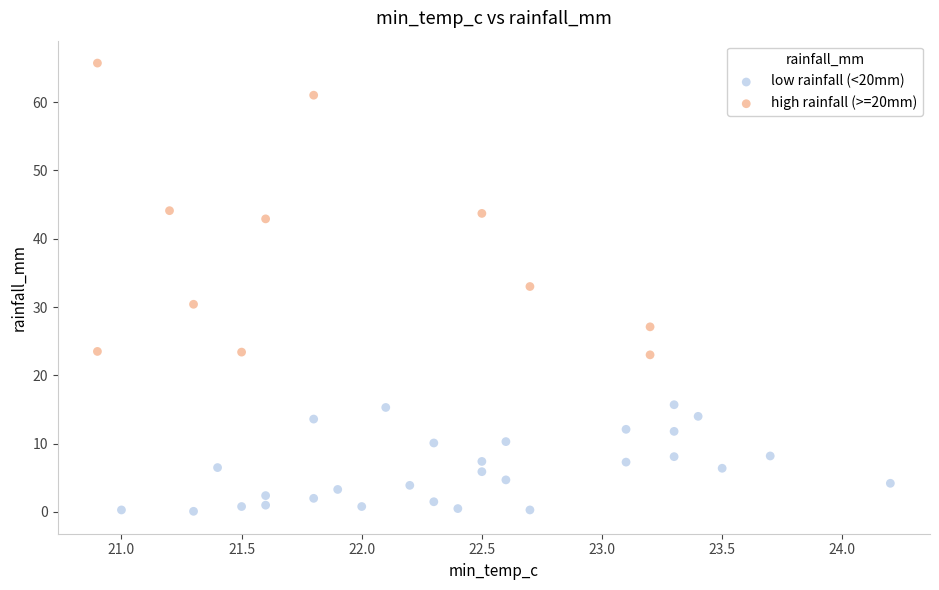

Which series reaches the minimum Y coordinate?

low rainfall (<20mm)